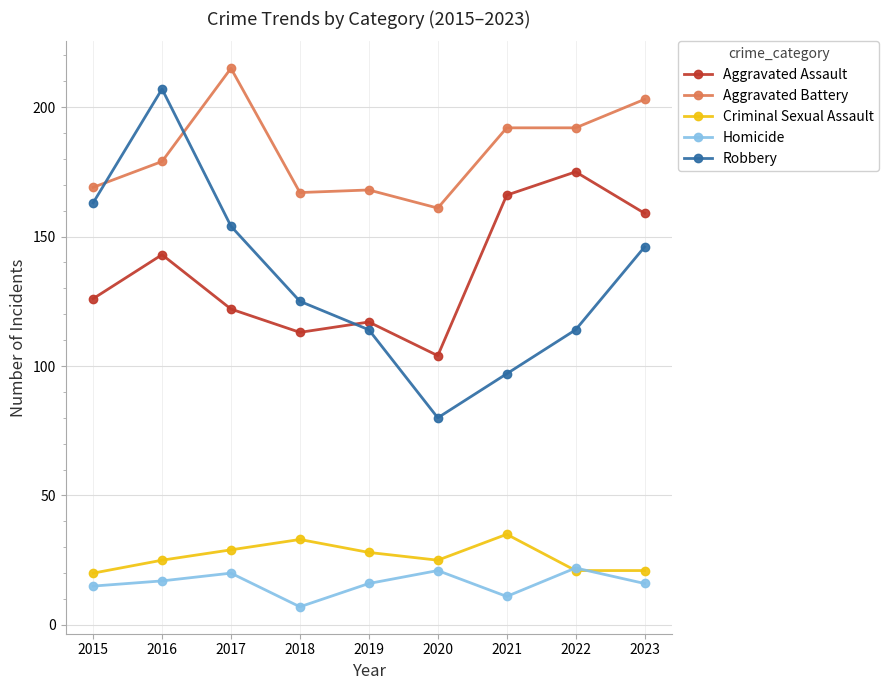

What is the greatest value displayed?

215